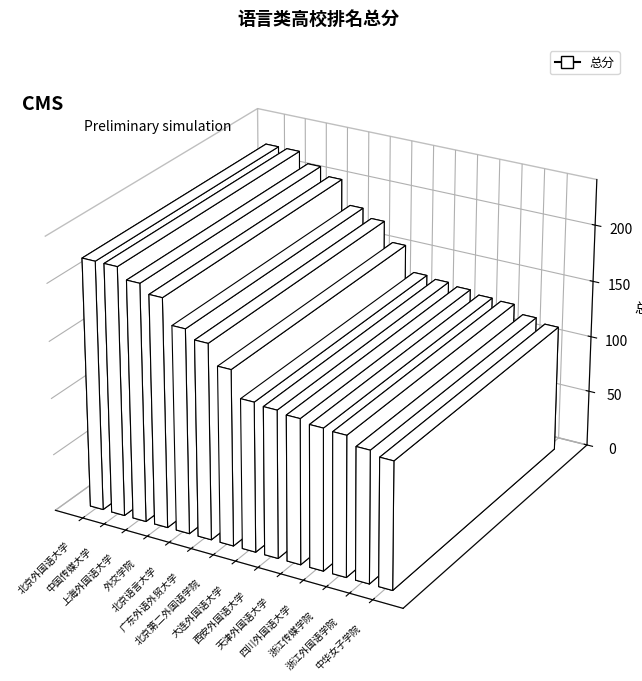

What value does the data have at 天津外国语大学?

127.4